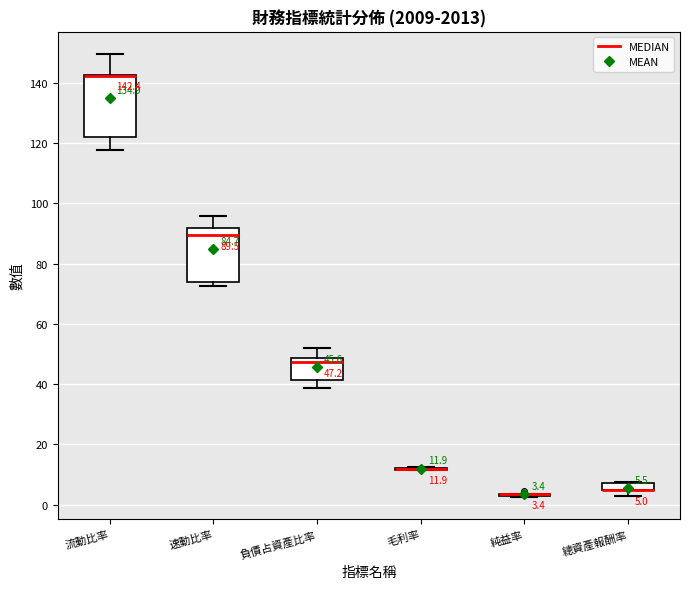

Comparing the boxes themselves (not the whiskers), which one is the tallest?

流動比率